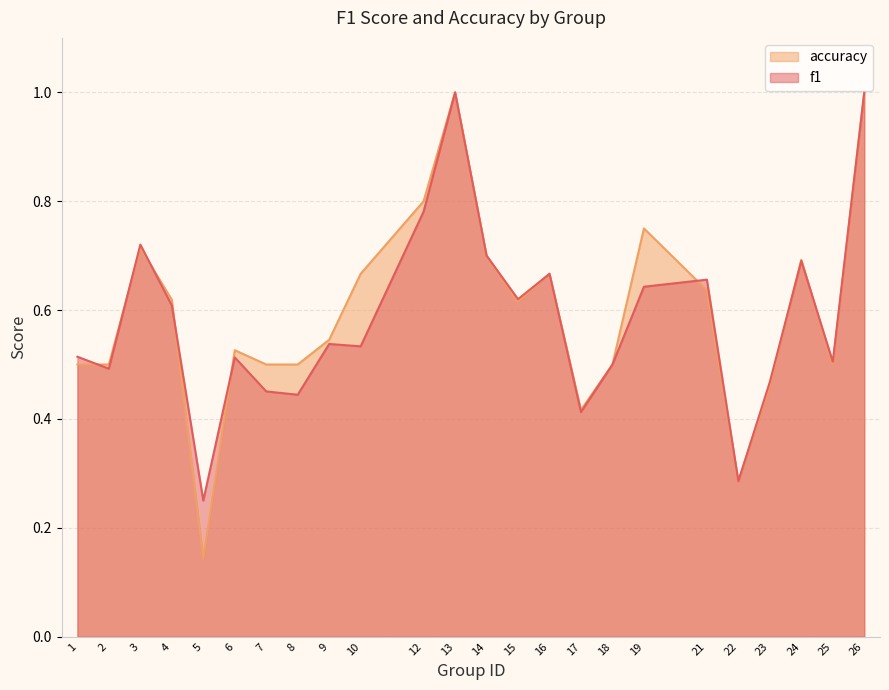

True or false: f1 has more than 0 points higher than both neighbors.

True